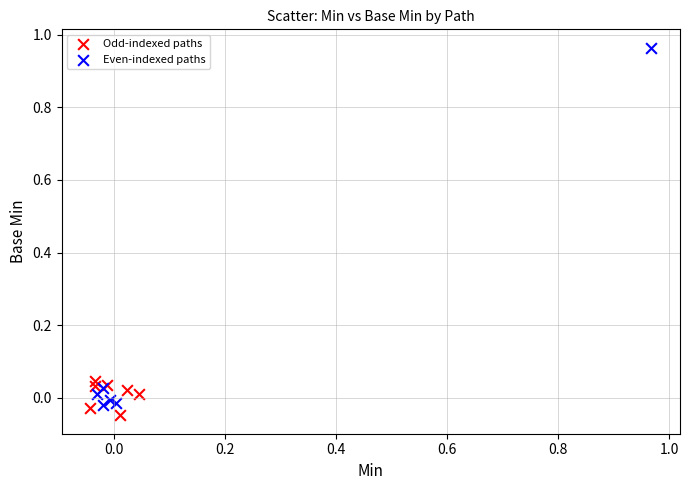

Which series reaches the maximum Y coordinate?

Even-indexed paths